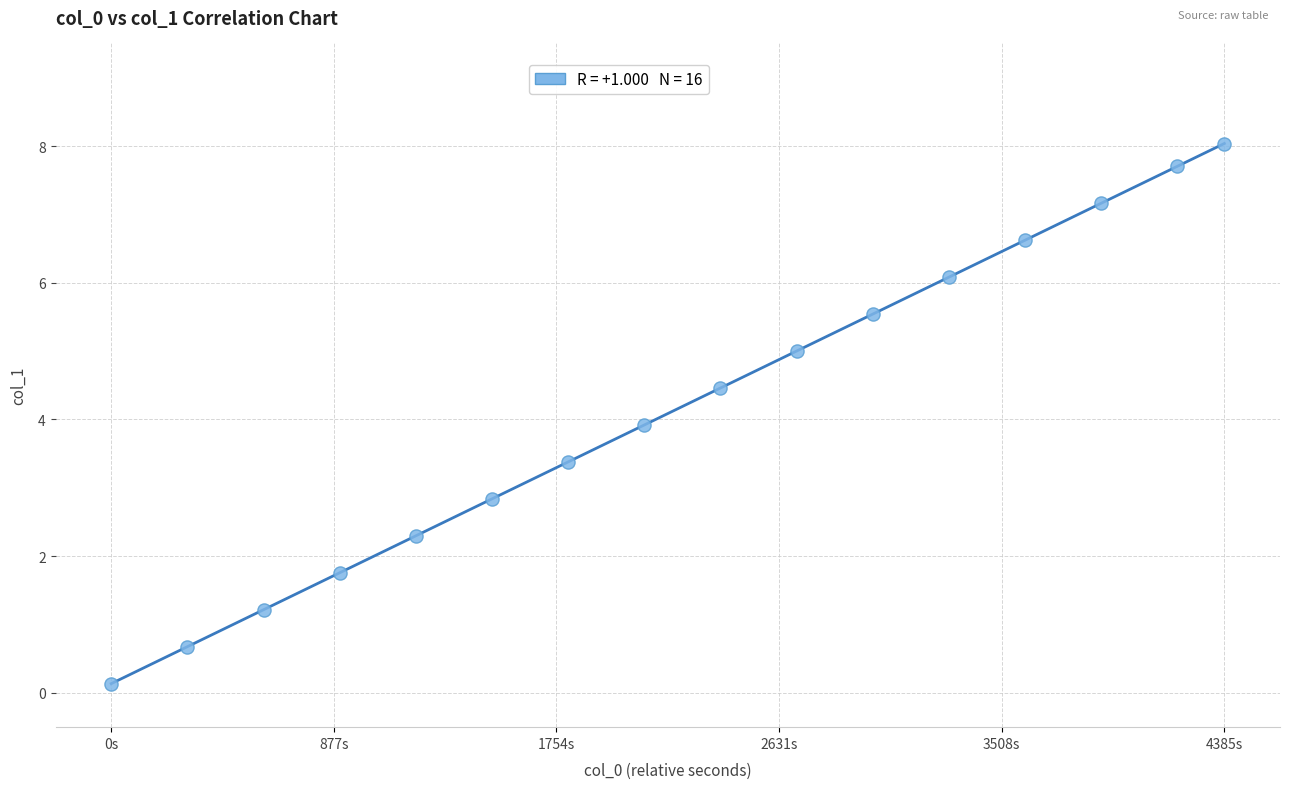

What is the range of X values (max minus min)?

4385.0